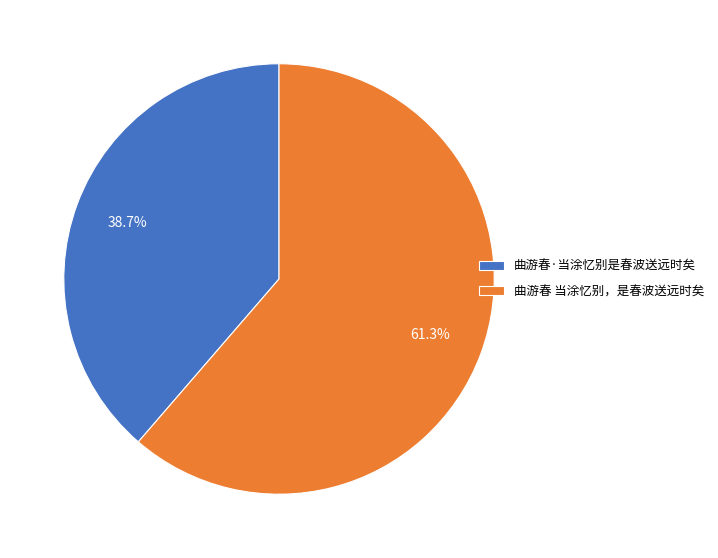

Which category has the smallest portion of the pie?

曲游春·当涂忆别是春波送远时矣